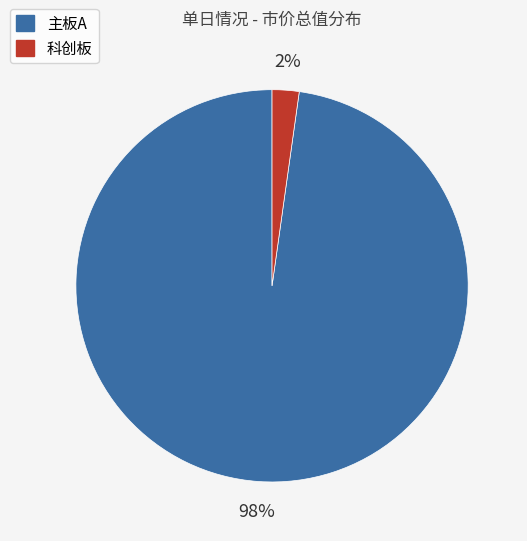

Between 科创板 and 主板A, which is larger?

主板A